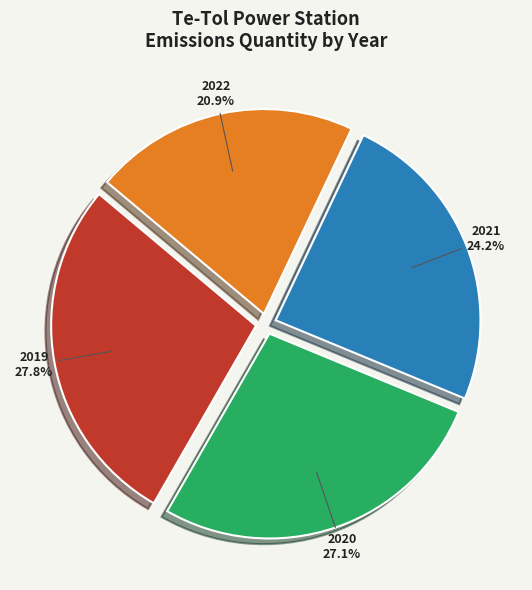

To the nearest percent, what is the difference between the largest and smallest slice percentages?

7%